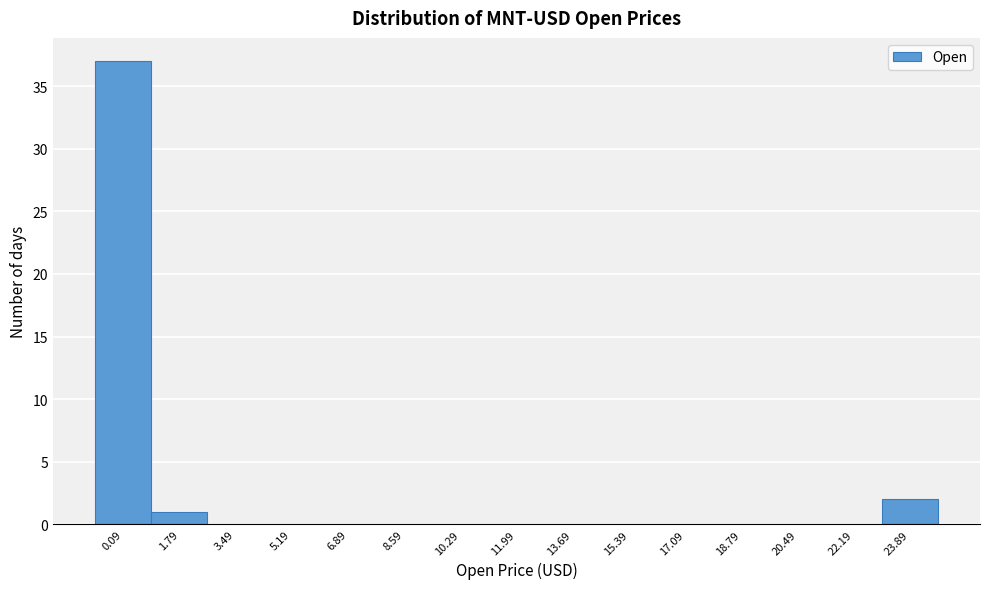

Reading left to right, what are all the values shown in this chart?

0.09=37	1.79=1	3.49=0	5.19=0	6.89=0	8.59=0	10.29=0	11.99=0	13.69=0	15.39=0	17.09=0	18.79=0	20.49=0	22.19=0	23.89=2